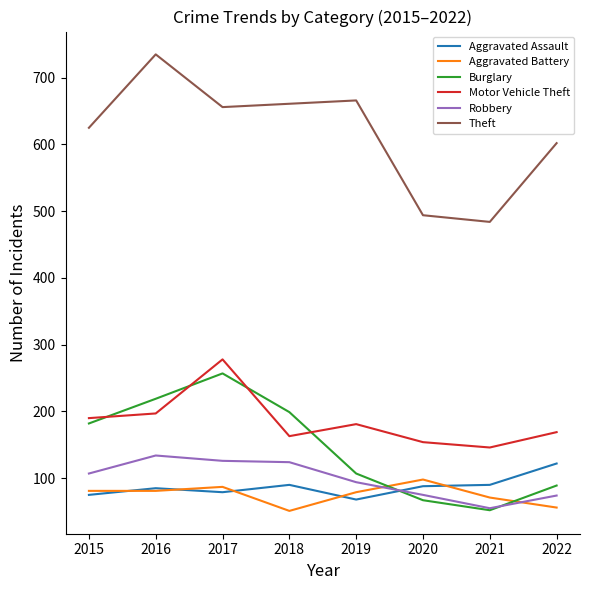

Which series has the largest total across all categories?

Theft